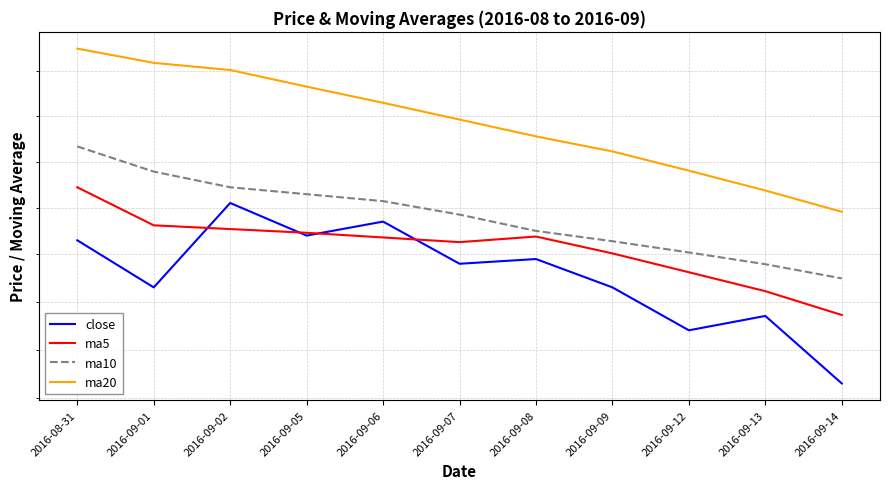

List the series in order of their peak value, lowest first.

close, ma5, ma10, ma20